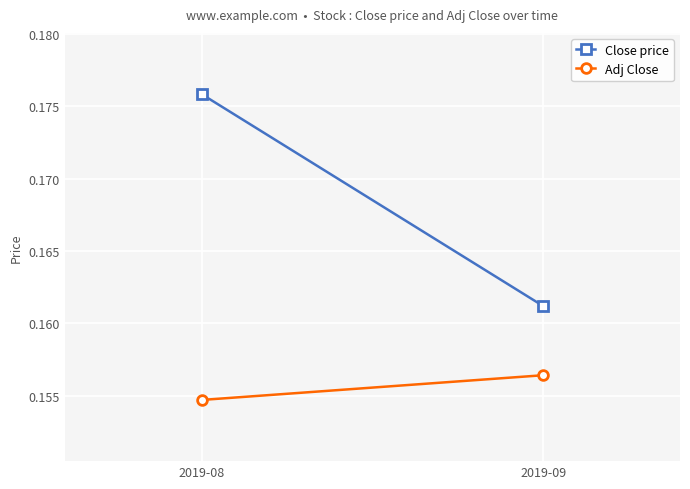

What is the value of the Adj Close point at the 2nd from the left?

0.2